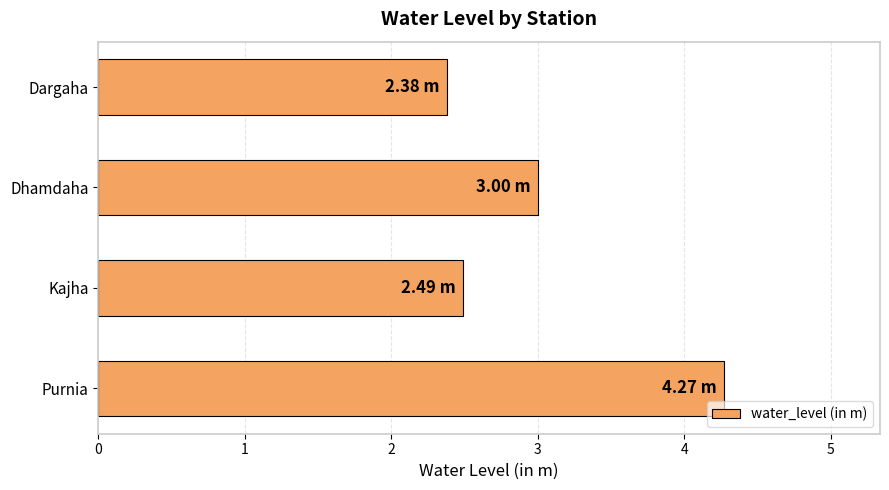

What is the label of the 4th bar from the top?

Purnia